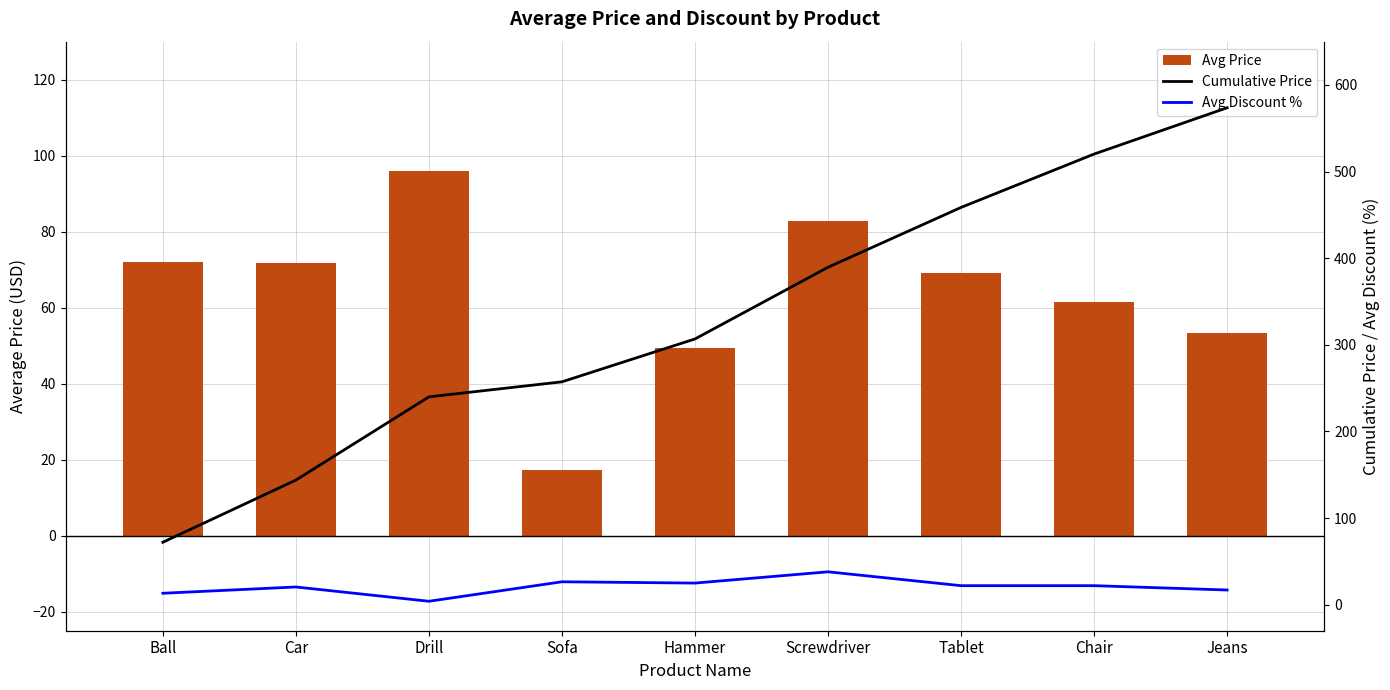

How many series are shown in this chart?

3